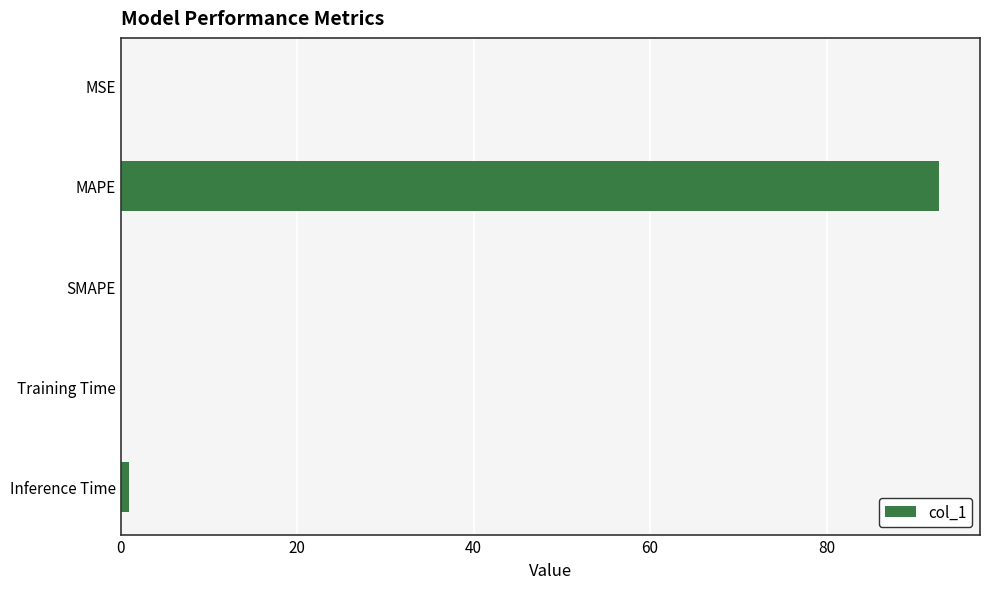

How many categories are shown in the chart?

5